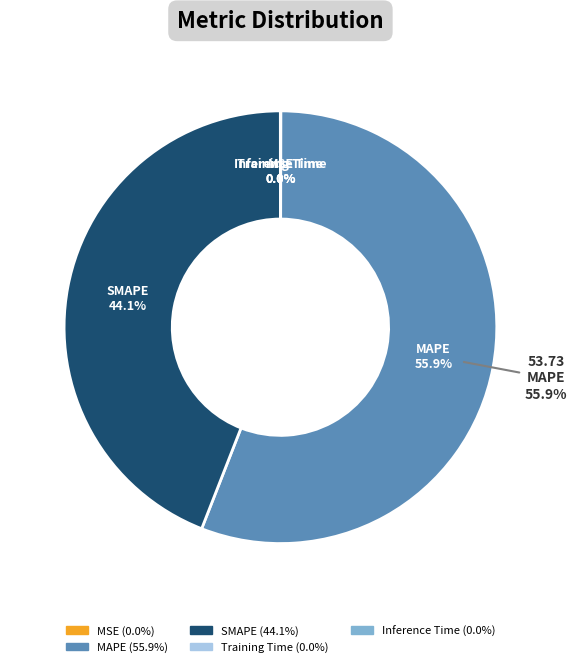

What percentage is NOT represented by MAPE?

44.1%